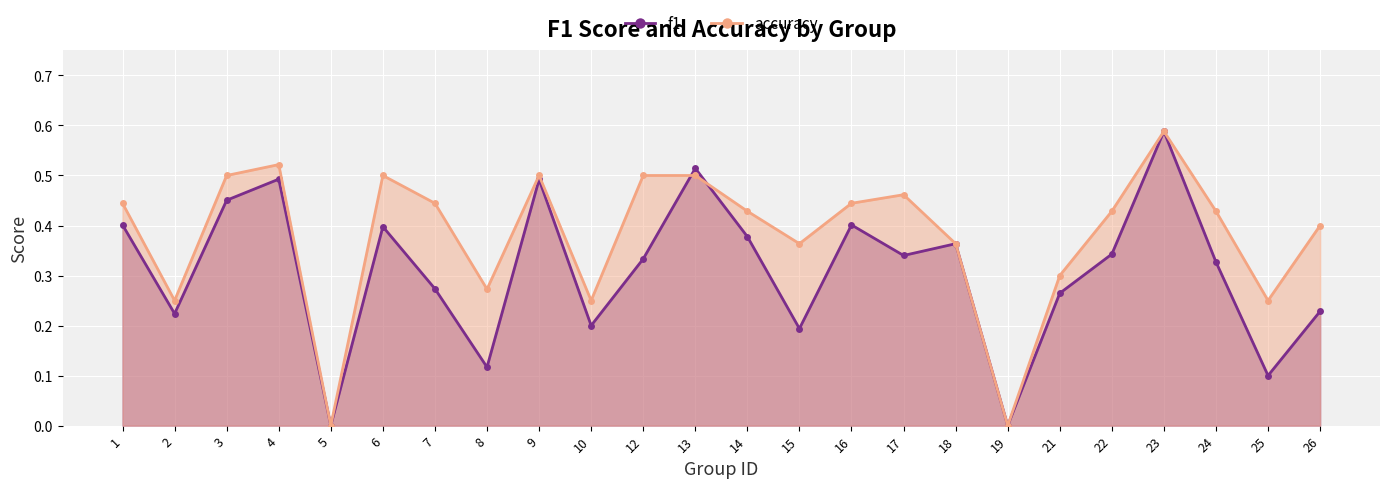

Reading right to left, list all the values displayed in this chart.

f1: 0.2	0.1	0.3	0.6	0.3	0.3	0.0	0.4	0.3	0.4	0.2	0.4	0.5	0.3	0.2	0.5	0.1	0.3	0.4	0.0	0.5	0.5	0.2	0.4
accuracy: 0.4	0.2	0.4	0.6	0.4	0.3	0.0	0.4	0.5	0.4	0.4	0.4	0.5	0.5	0.2	0.5	0.3	0.4	0.5	0.0	0.5	0.5	0.2	0.4